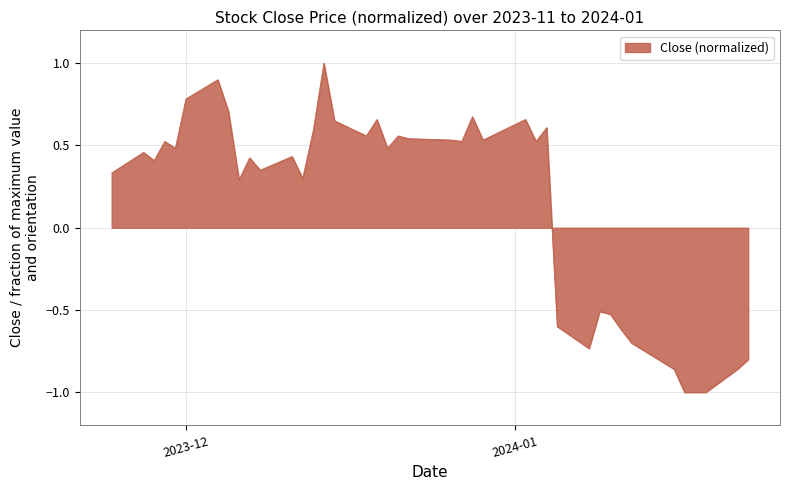

What is the minimum value shown in the chart?

-1.0